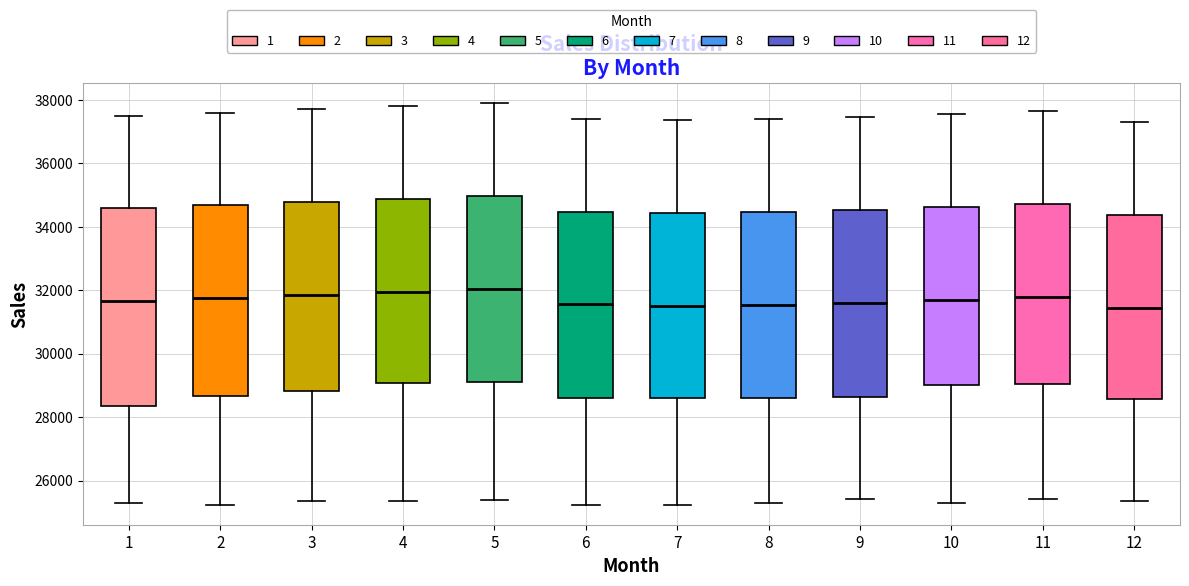

Reading left to right, read every box against the y-axis: the position of its median line, the range the box covers, and the ends of its whiskers. The values are not printed on the chart, so give them approximately, as read against the axis.

1: median 31600, box 28400 to 34600, whiskers 25200 to 37600
2: median 31800, box 28600 to 34600, whiskers 25200 to 37600
3: median 31800, box 28800 to 34800, whiskers 25400 to 37800
4: median 32000, box 29000 to 34800, whiskers 25400 to 37800
5: median 32000, box 29000 to 35000, whiskers 25400 to 38000
6: median 31600, box 28600 to 34400, whiskers 25200 to 37400
7: median 31600, box 28600 to 34400, whiskers 25200 to 37400
8: median 31600, box 28600 to 34400, whiskers 25200 to 37400
9: median 31600, box 28600 to 34600, whiskers 25400 to 37400
10: median 31800, box 29000 to 34600, whiskers 25200 to 37600
11: median 31800, box 29000 to 34800, whiskers 25400 to 37600
12: median 31400, box 28600 to 34400, whiskers 25400 to 37400